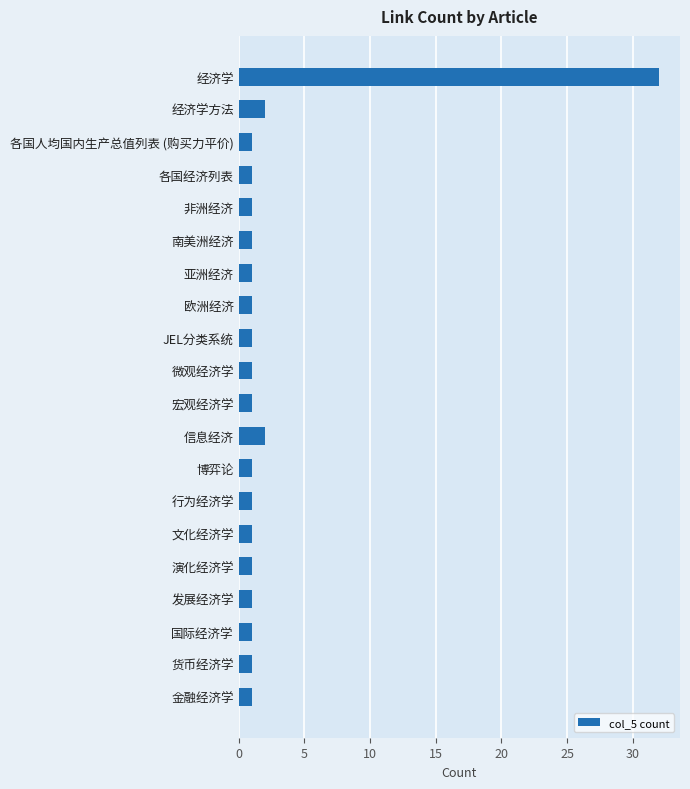

What position from the bottom is 博弈论?

8